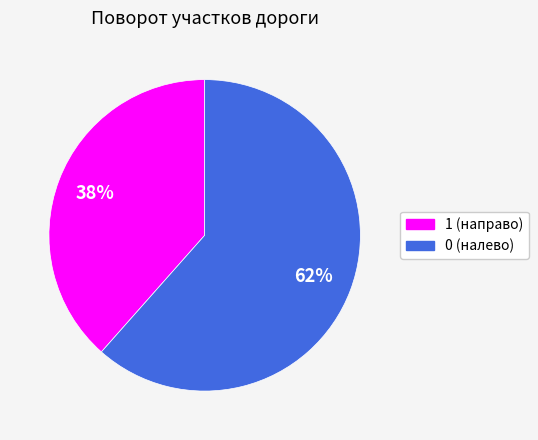

What percentage is the 1 (направо) slice, to the nearest percent?

38%